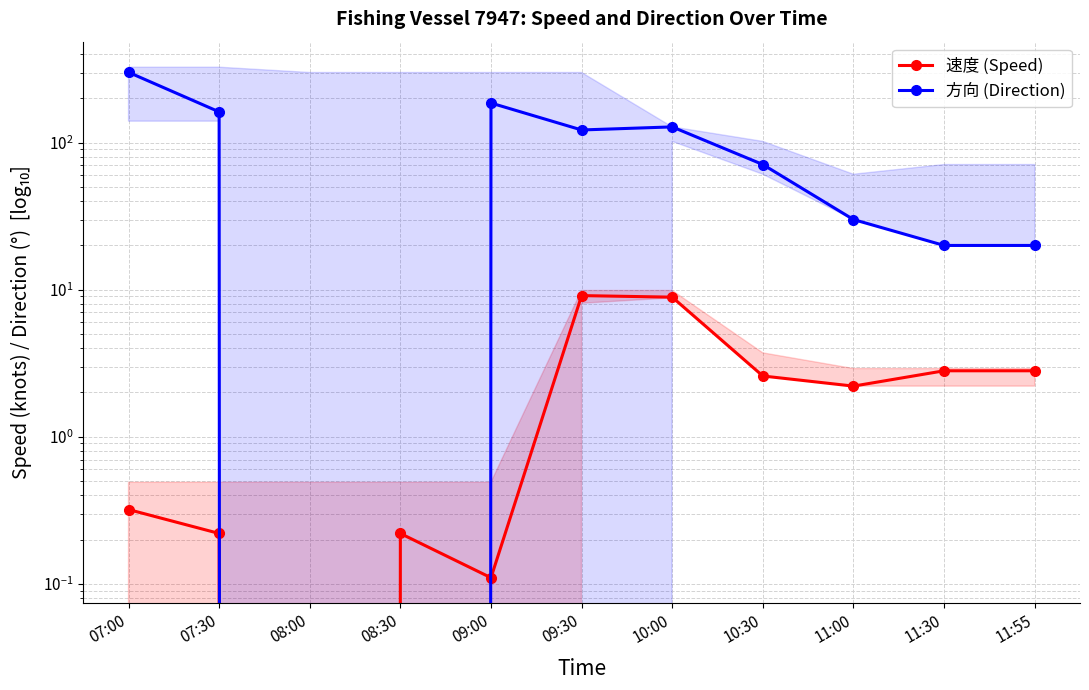

What is the value of the 方向 (Direction) point at the 10th from the left?

20.0